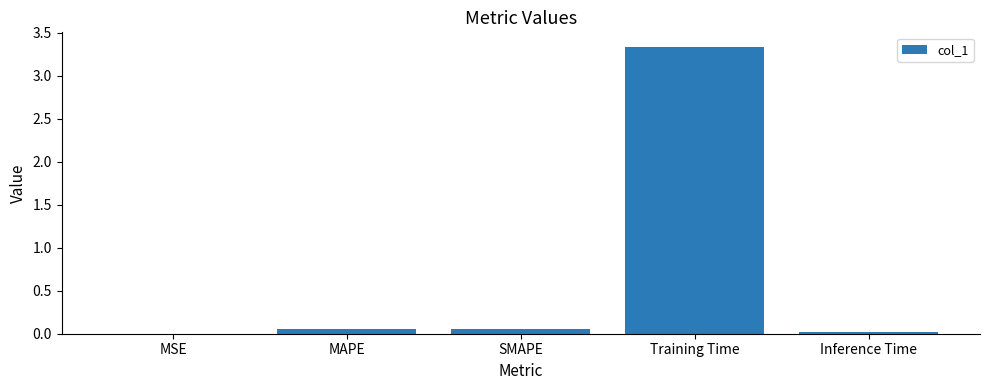

What is the sum of all values?

3.5